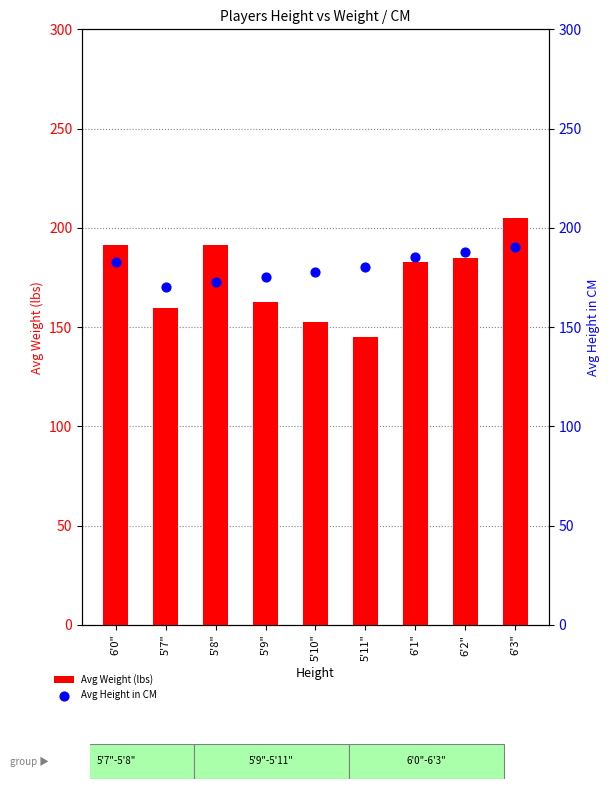

Is the value of Avg Weight (lbs) at 6'0" greater than the value of Avg Height in CM at 6'0"?

Yes